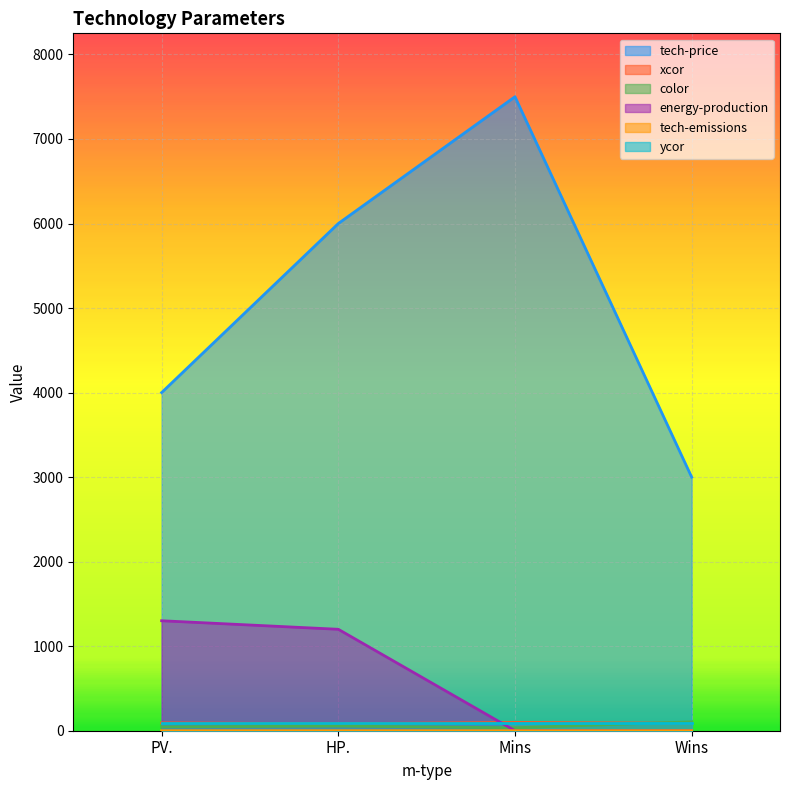

What is the difference between the maximum and minimum values in the xcor series?

15.0